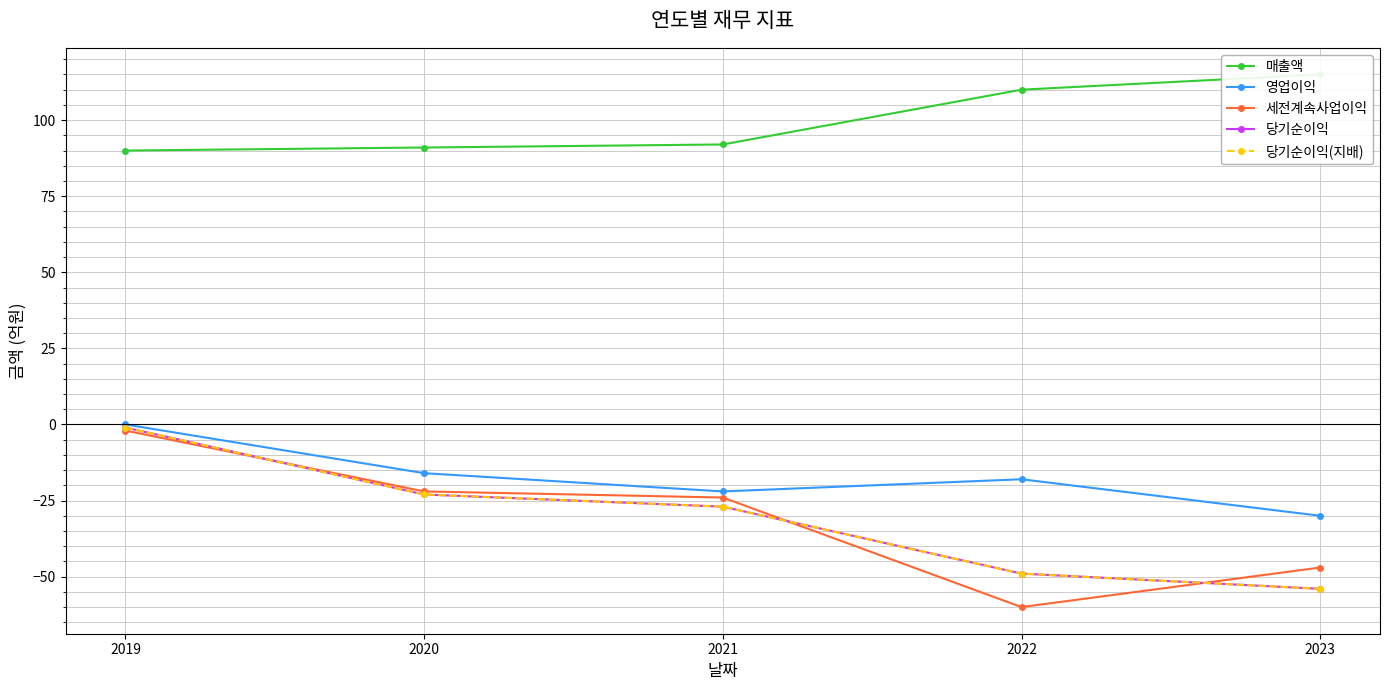

How many interior local valleys does the 영업이익 series have?

1